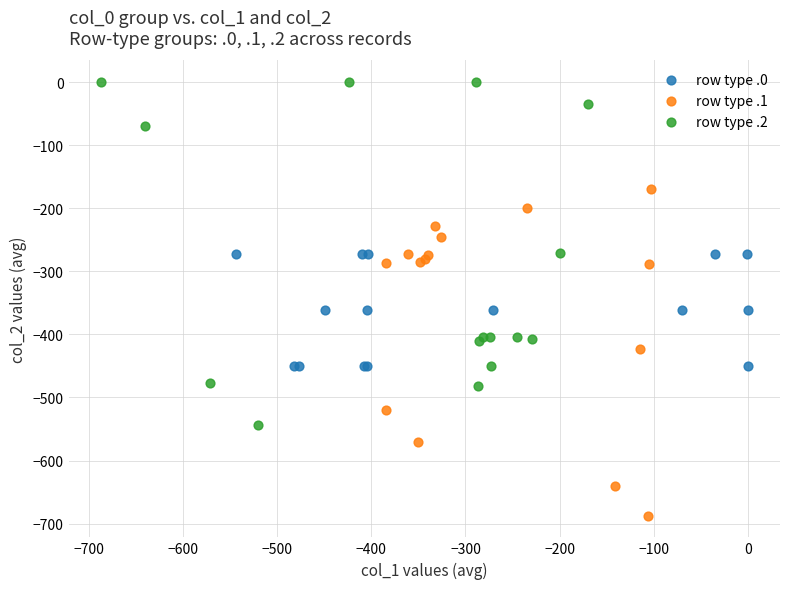

Which series reaches the minimum Y coordinate?

row type .1